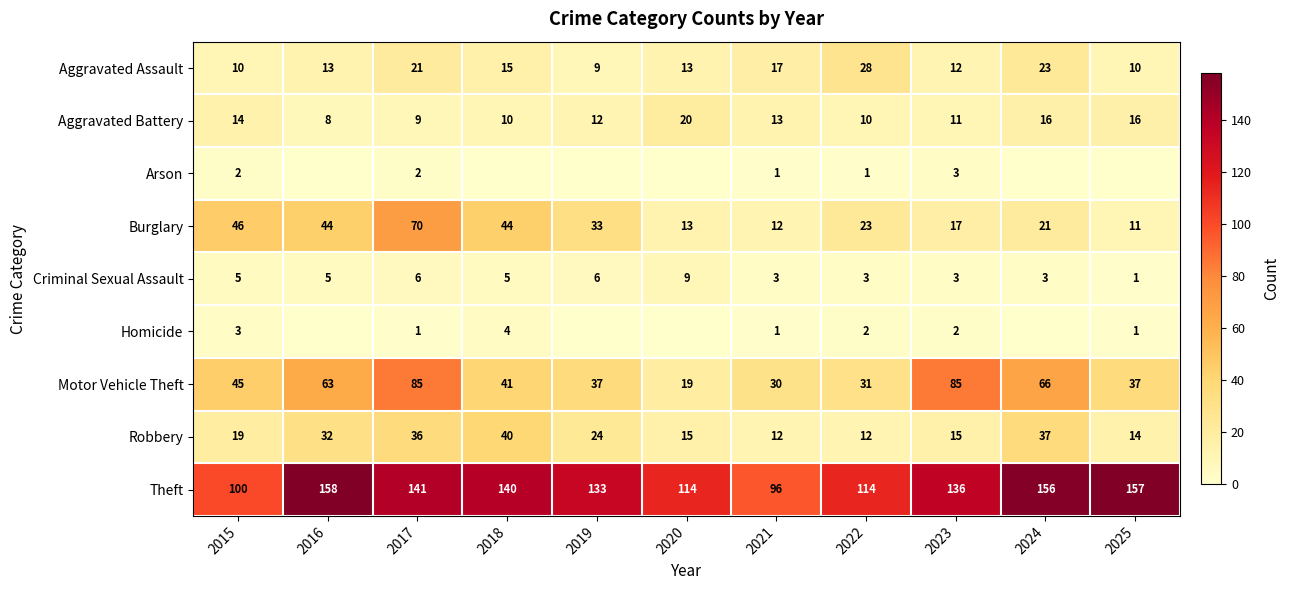

Is the value of Homicide at 2018 greater than the value of Burglary at 2018?

No